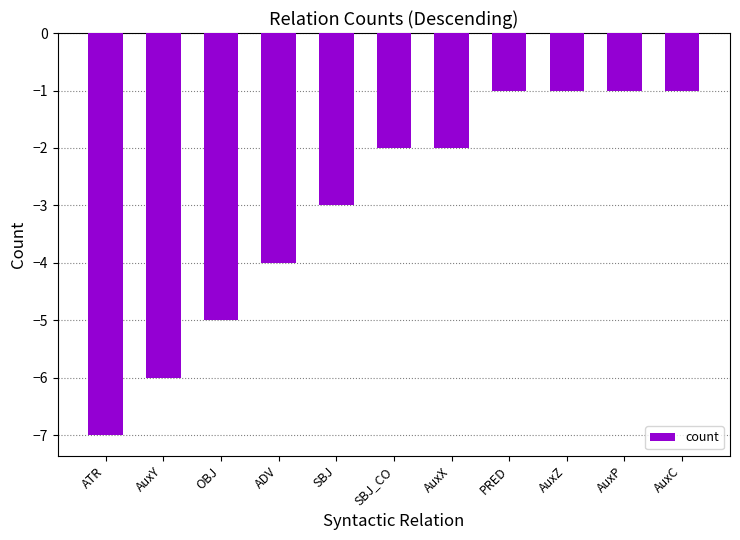

Are the bars horizontal?

No